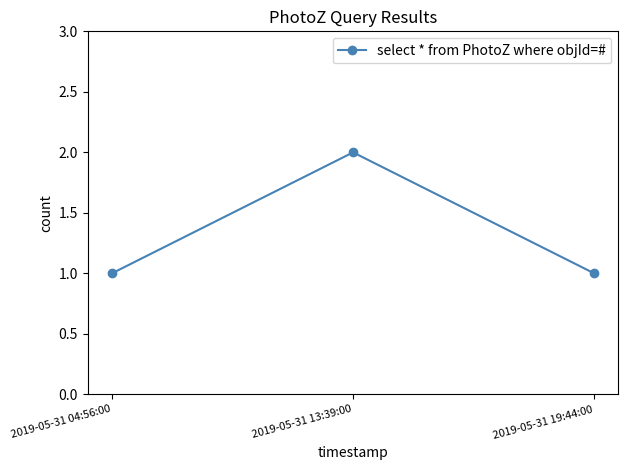

Approximately how many times larger is the value at 2019-05-31 04:56:00 compared to 2019-05-31 13:39:00?

0.5